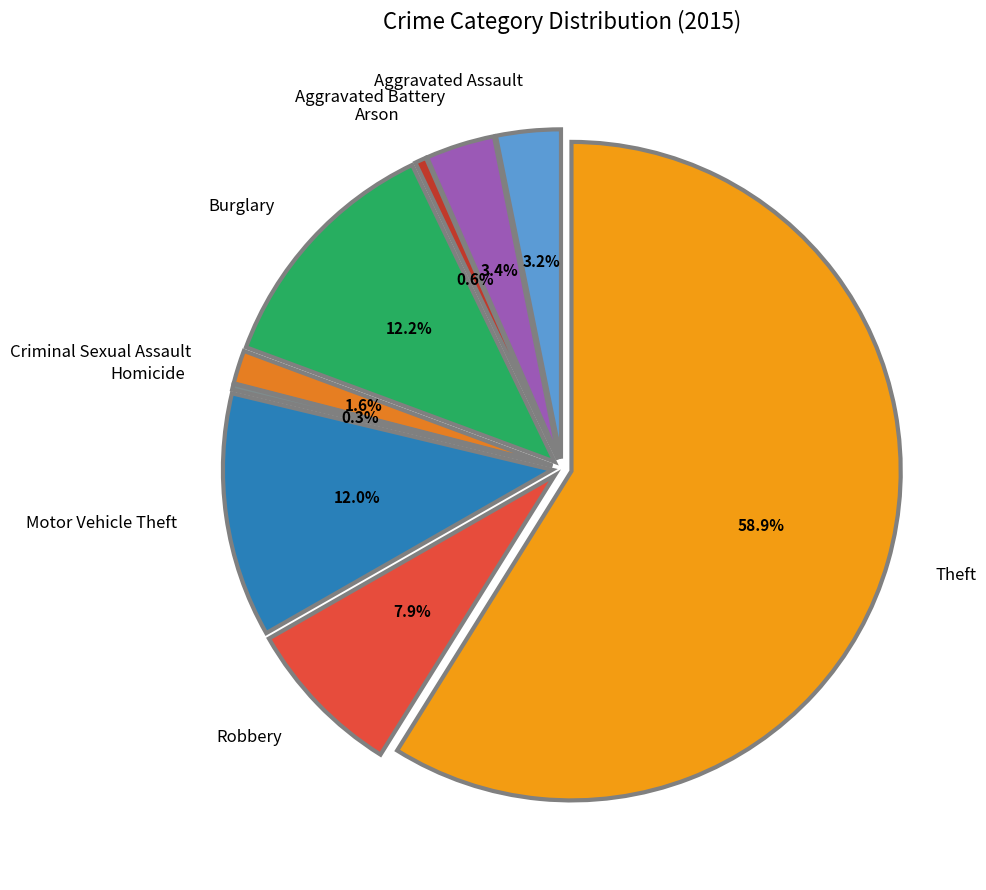

What is the total percentage of Burglary and Robbery?

20.1%